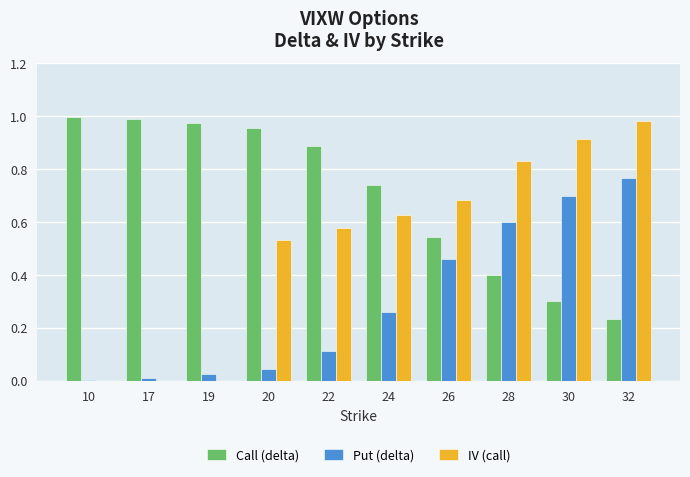

What is the sum of the Put (delta) values at 28 and 32?

1.4